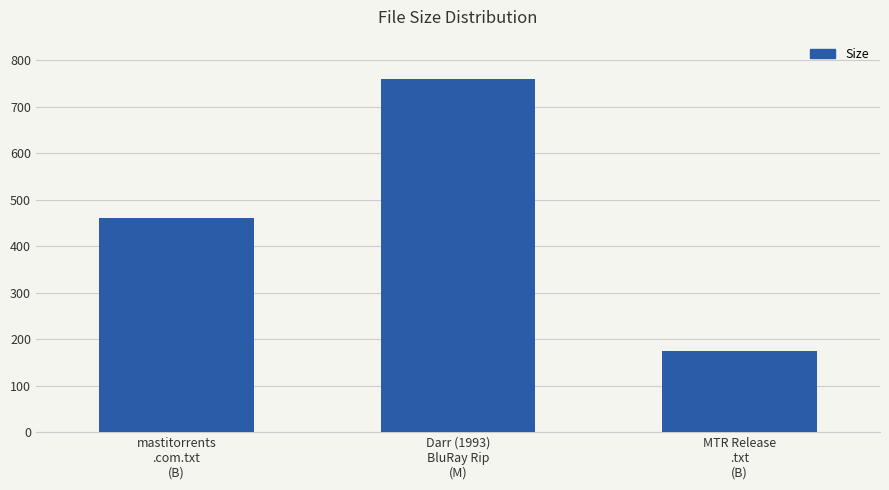

Where is the data nearest to the value 467?

mastitorrents
.com.txt
(B)